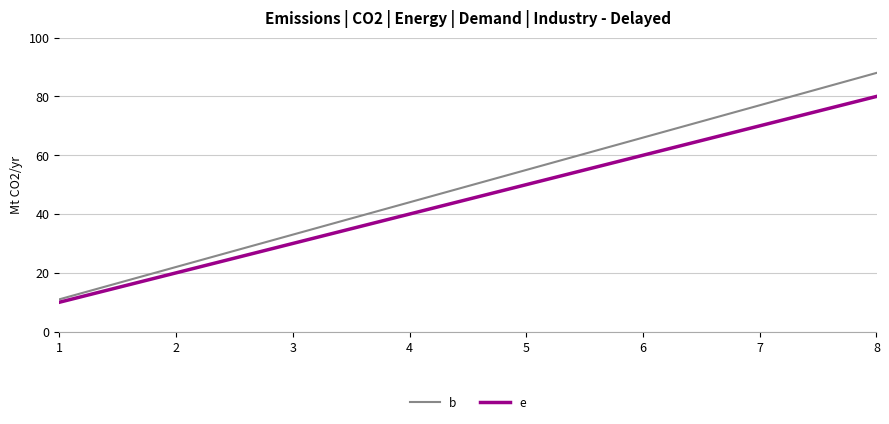

True or false: b and e intersect in this chart.

False